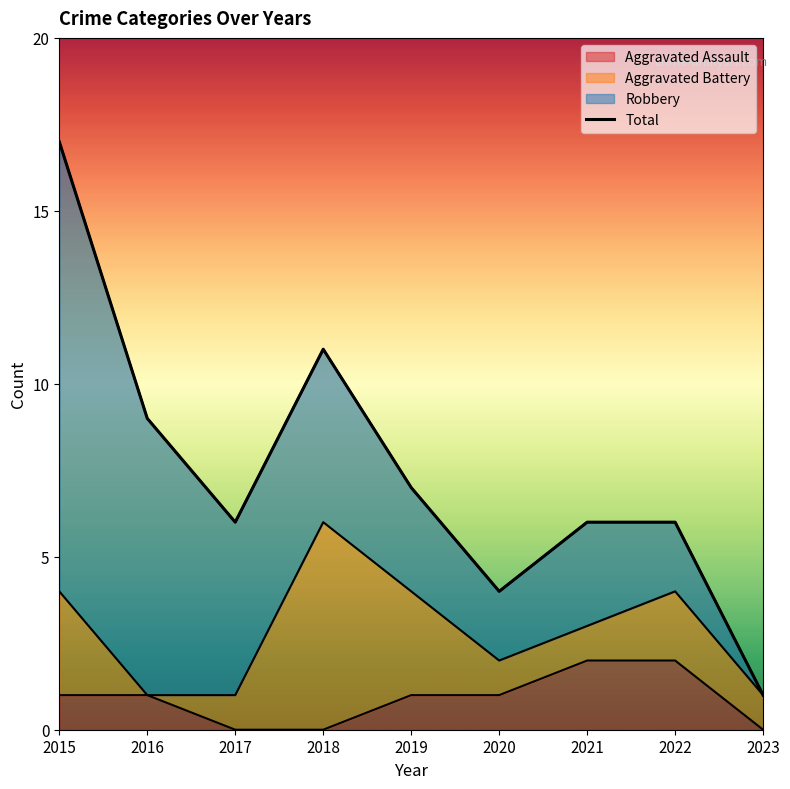

What is the minimum value shown in the chart?

1